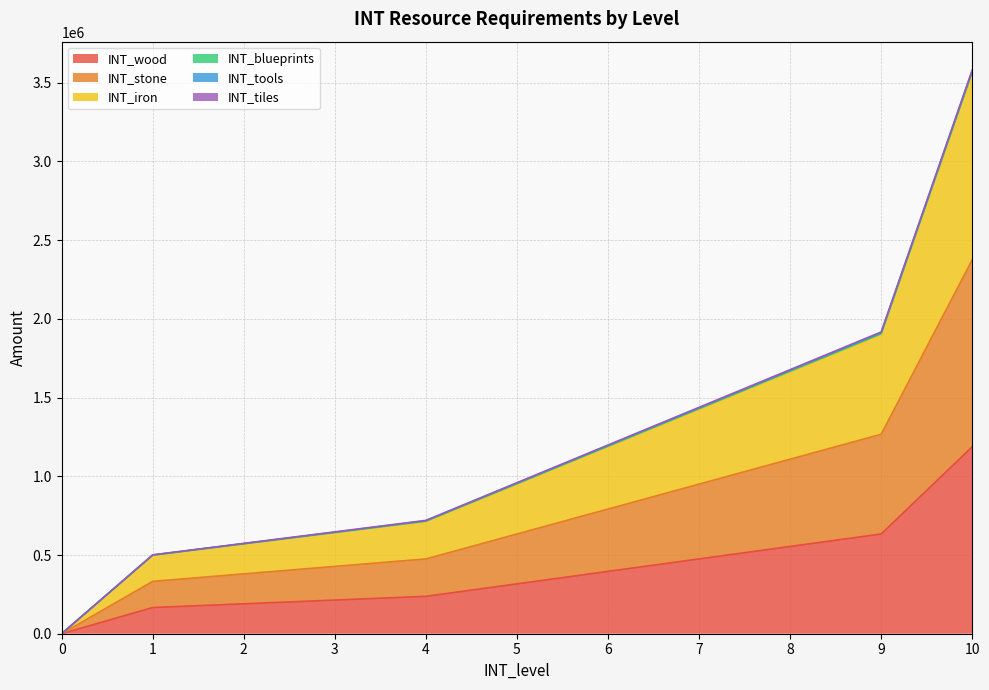

True or false: INT_wood and INT_blueprints cross at least once.

False